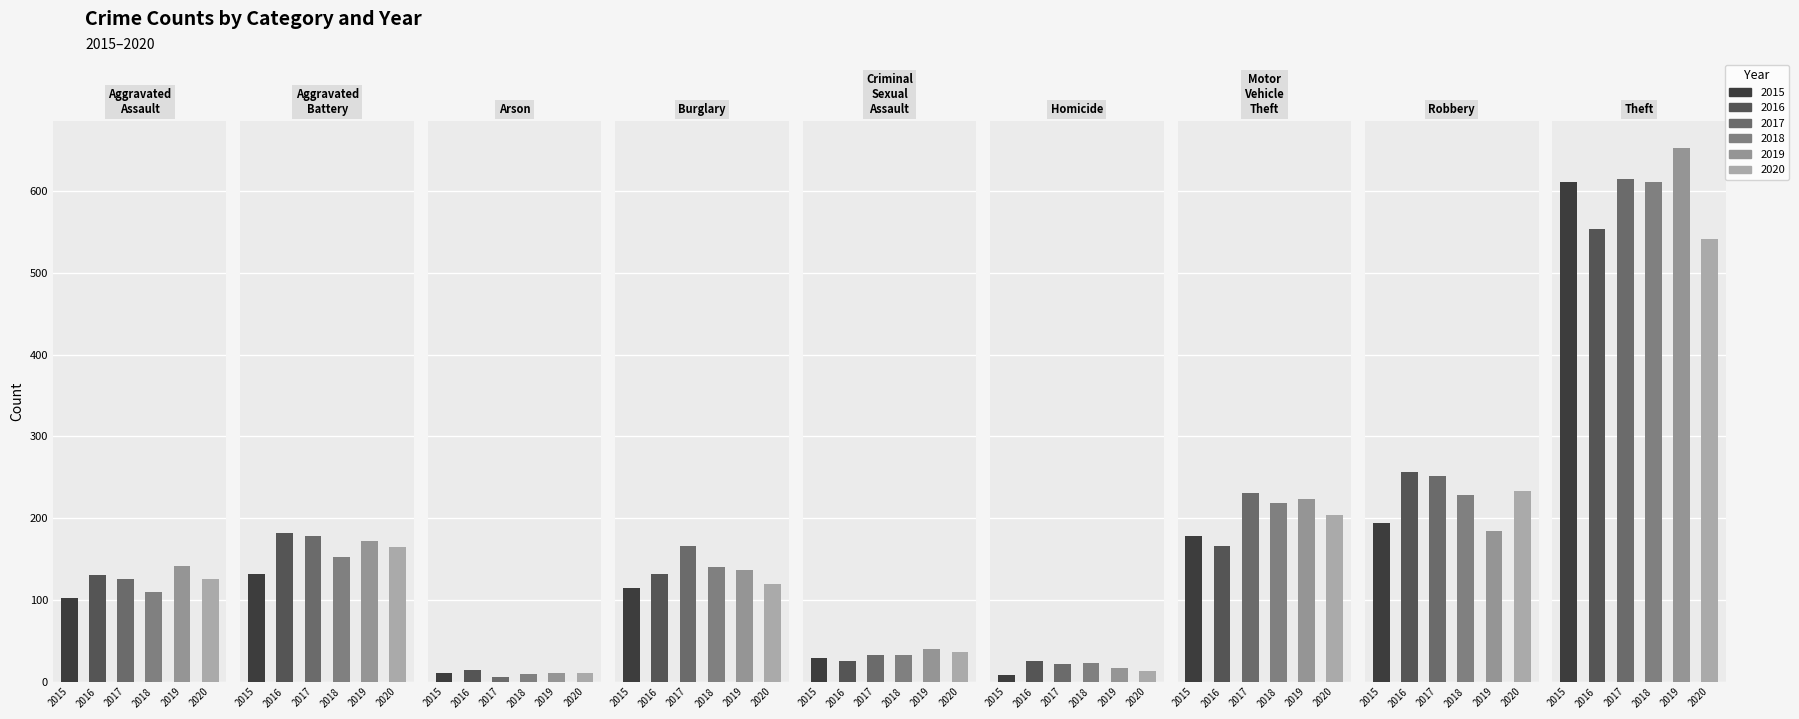

At which label does 2018 reach its peak?

Theft